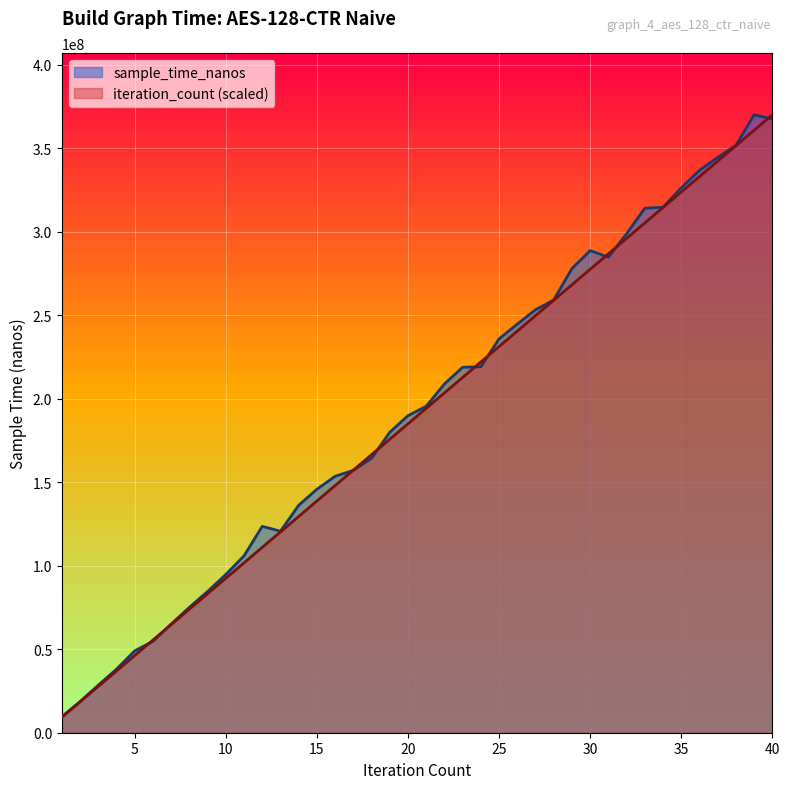

List the series in order of their overall mean, lowest first.

iteration_count, sample_time_nanos